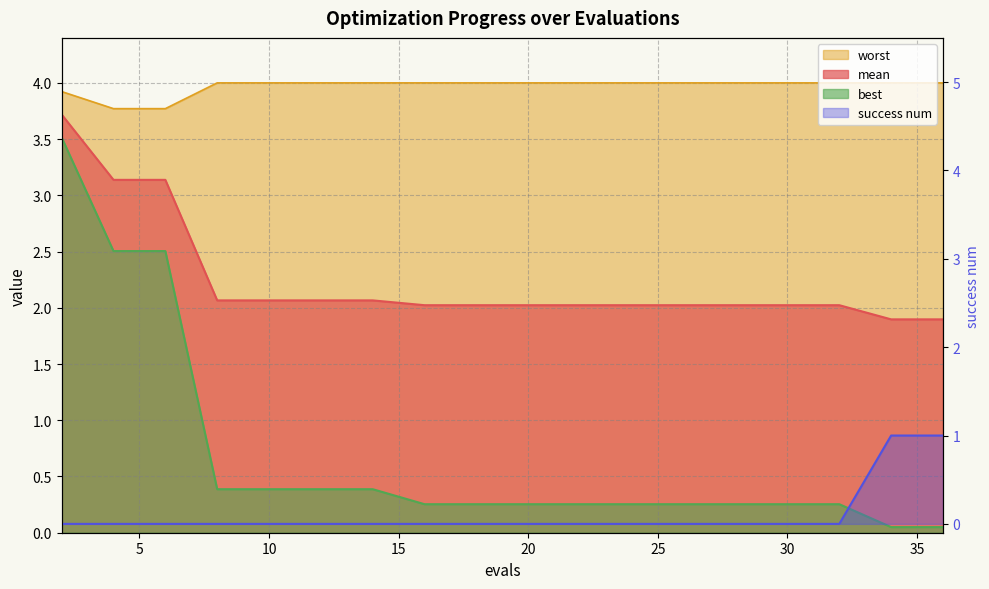

The value at 19 is 1. True or false?

False